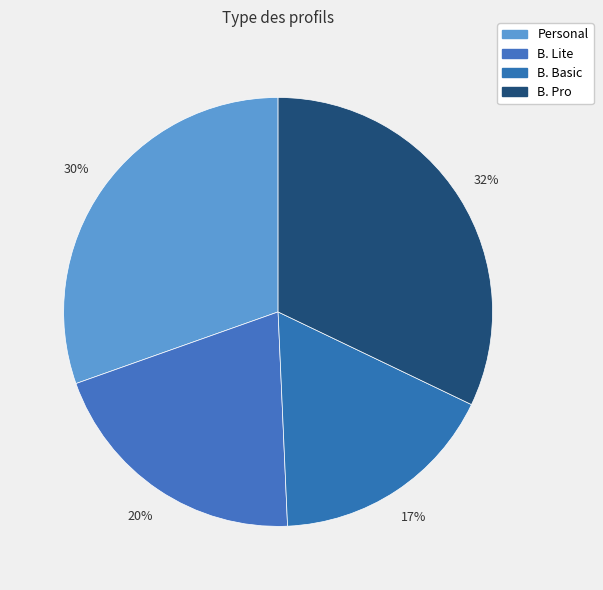

How many segments does this pie chart have?

4